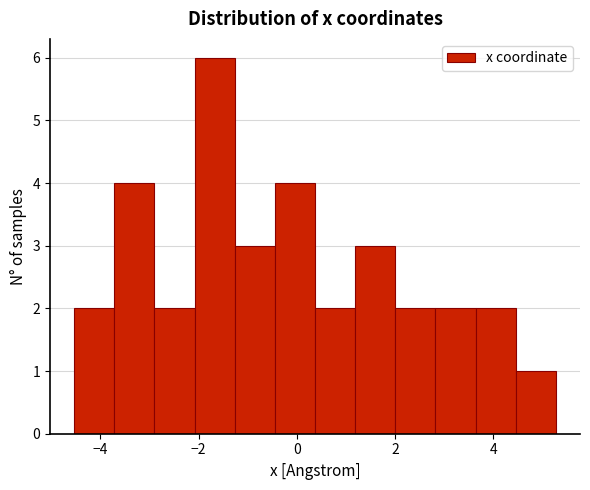

What is the height of the bar covering 3.6 to 4.4 on the x-axis? Neither the bar edges nor the heights are printed on the chart, so give them approximately, as read against the axes.

2